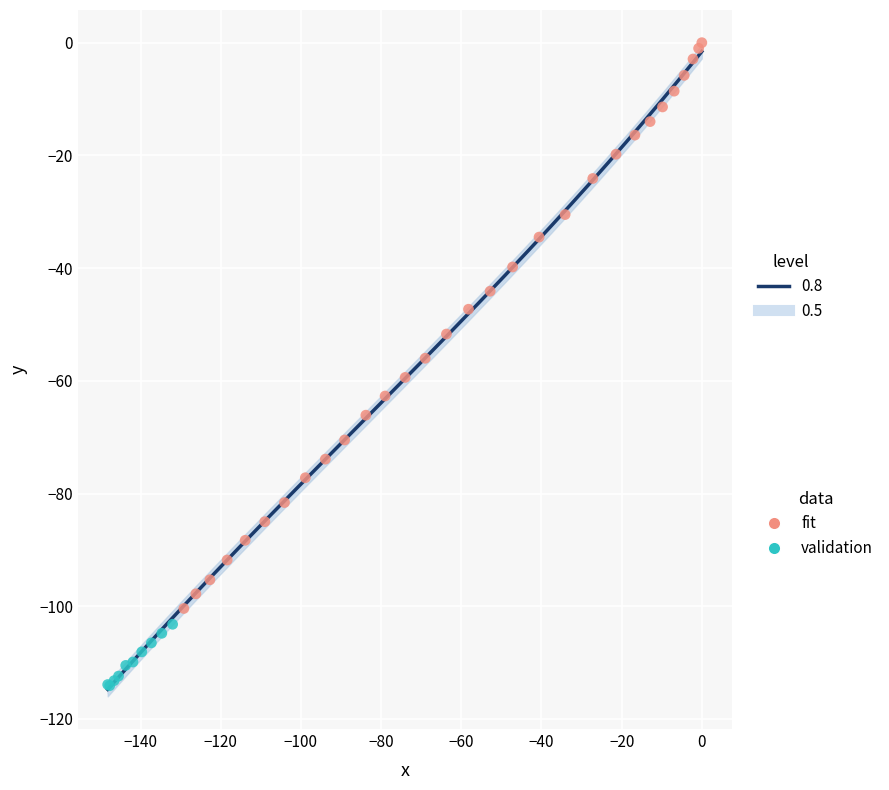

Which series reaches the minimum Y coordinate?

validation